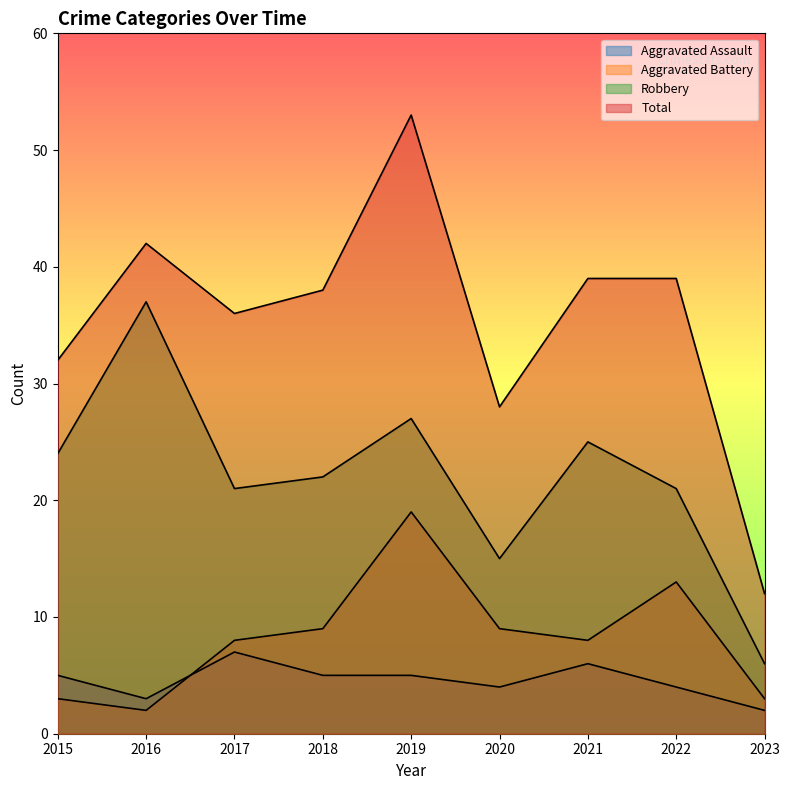

True or false: Total has more than 0 points higher than both neighbors.

True